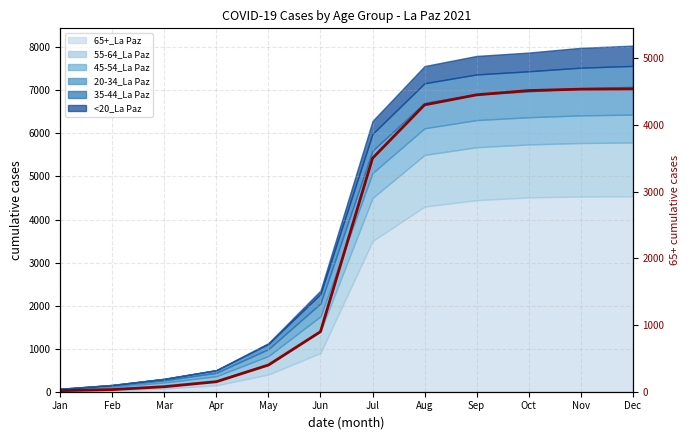

At which label does the data first exceed 3500?

Aug